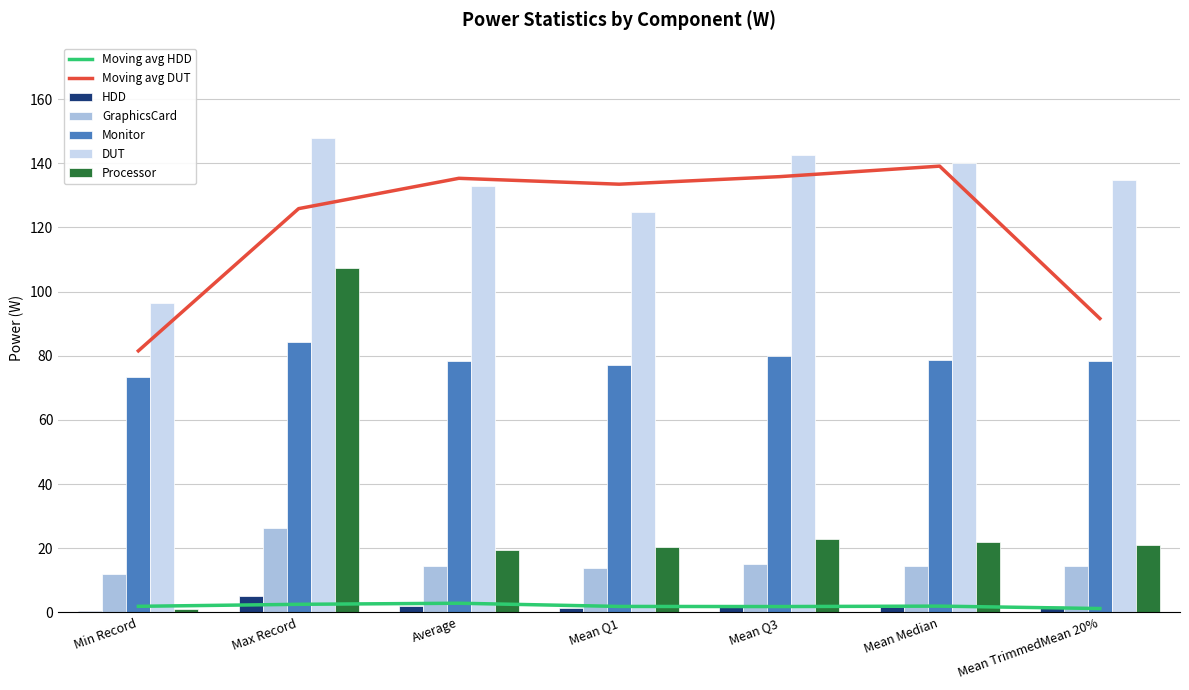

How many distinct data groups are displayed?

5